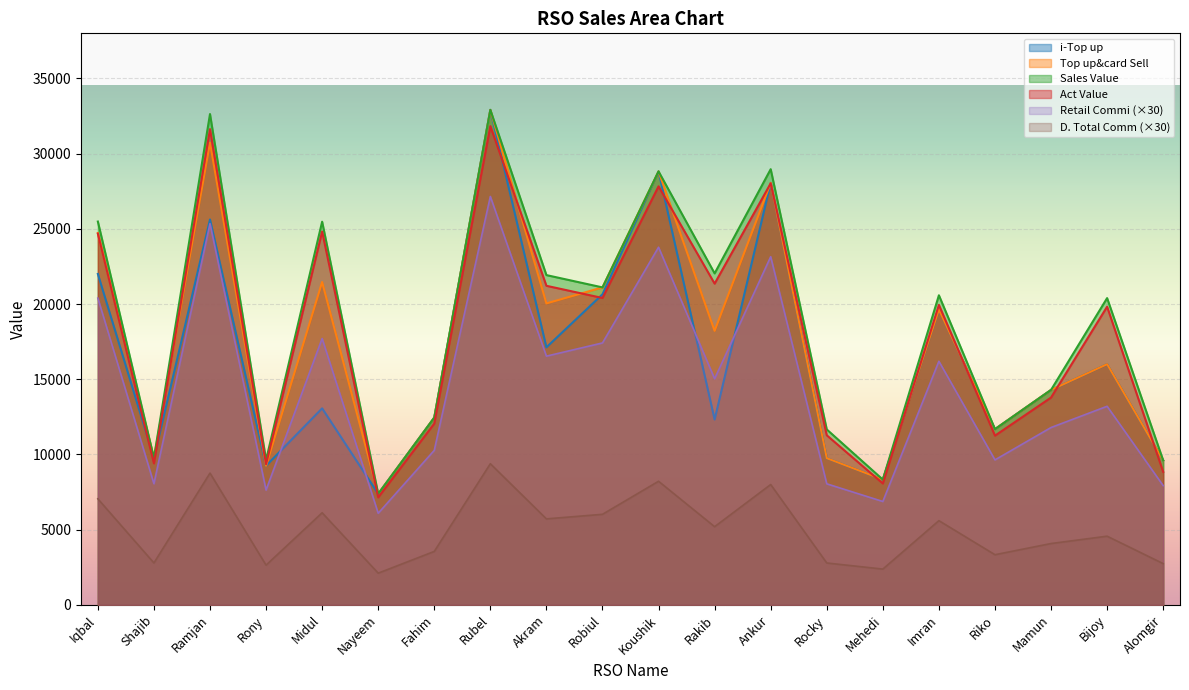

How many interior local peaks does the Act Value series have?

7